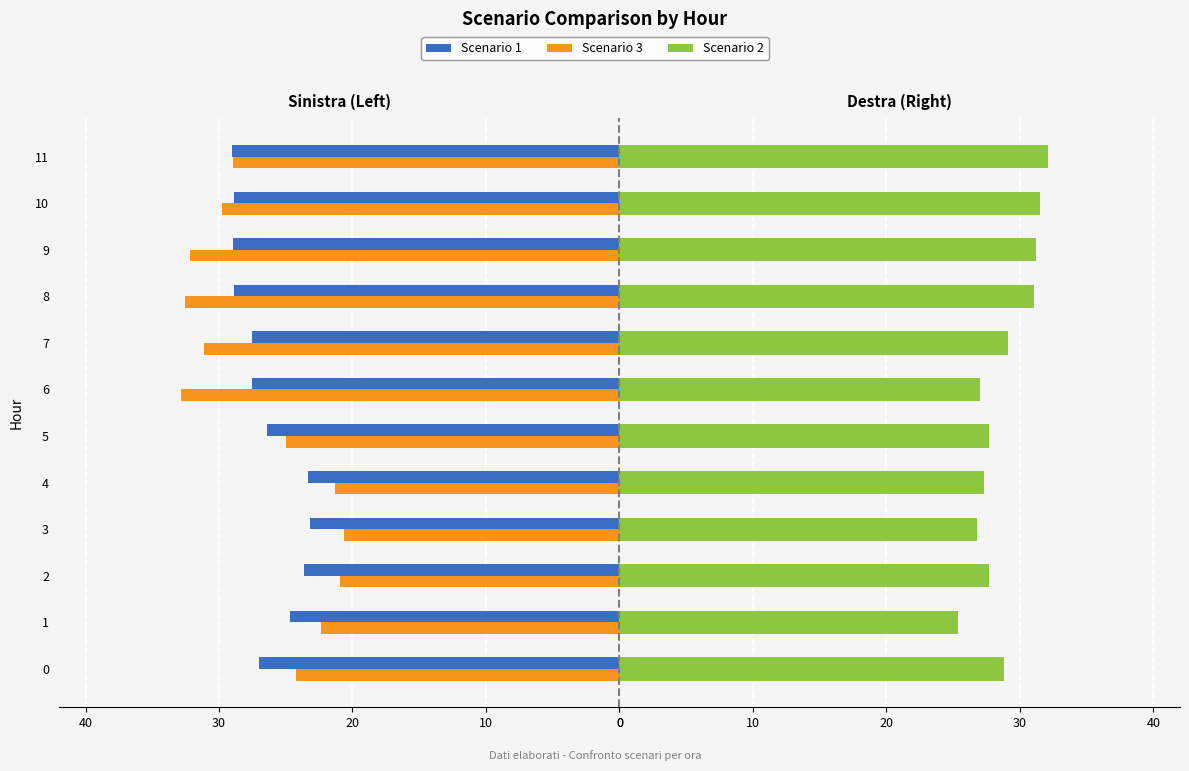

What is the value of the Scenario 2 bar at the 10th from the left?

31.2